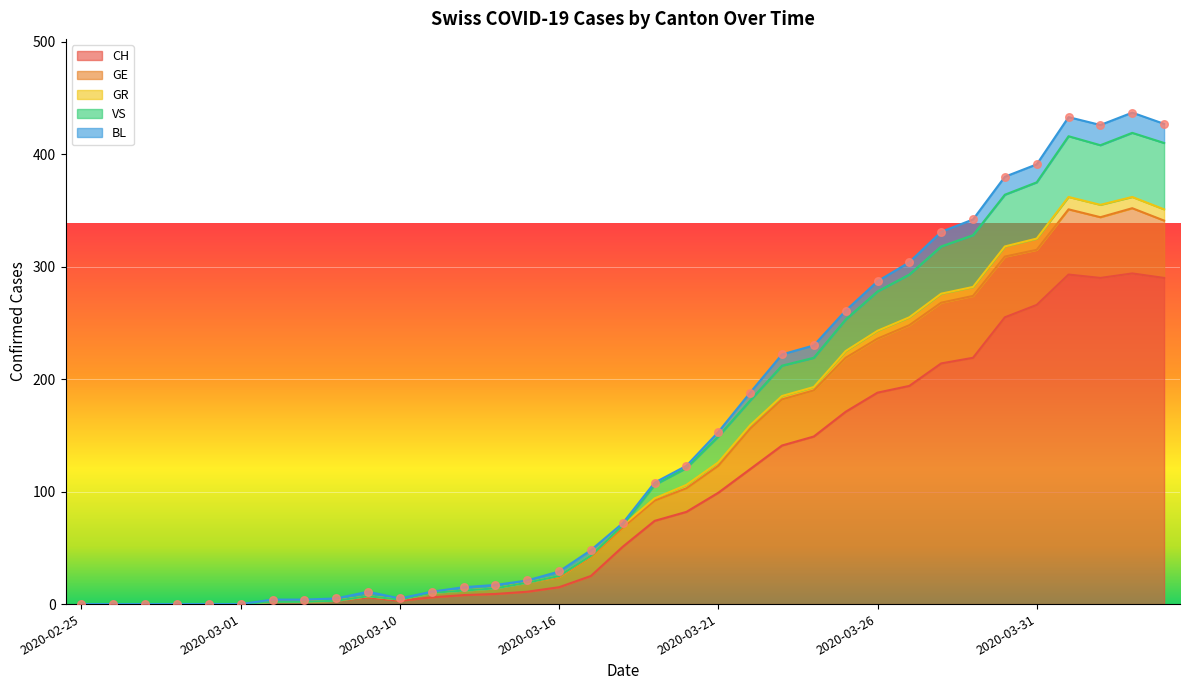

Is it true that CH equals 99 at 2020-03-21?

True